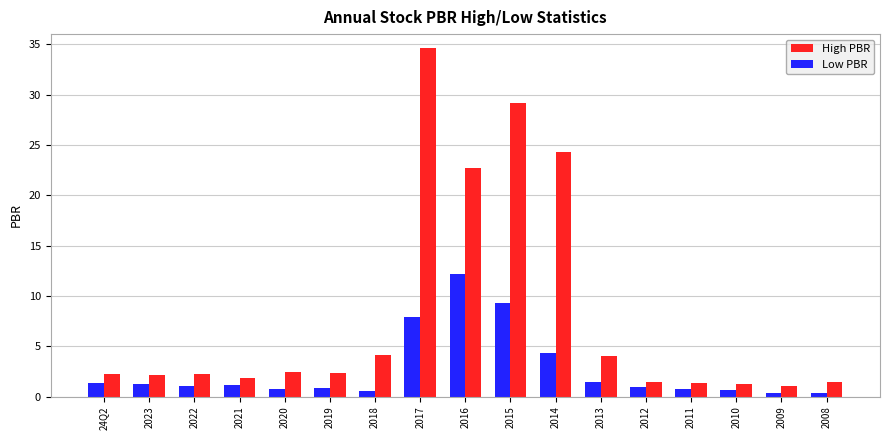

Which series has the widest spread of values?

High PBR